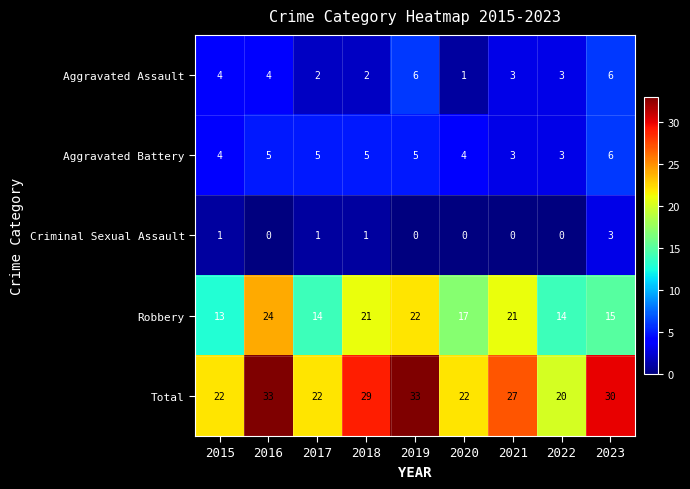

What is the maximum value for Aggravated Assault?

6